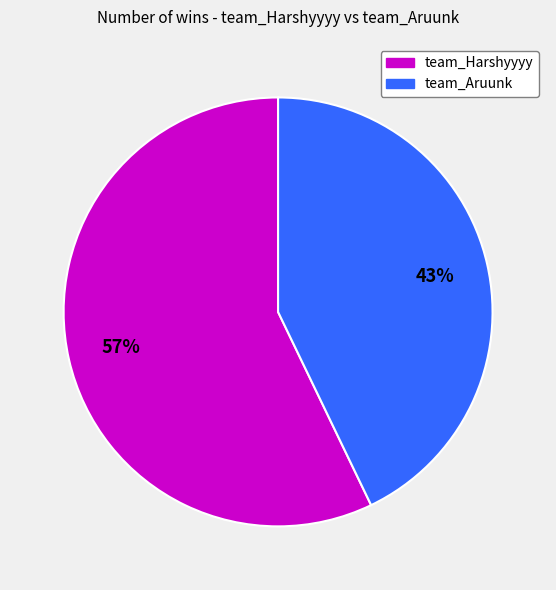

Count the number of slices in the pie.

2